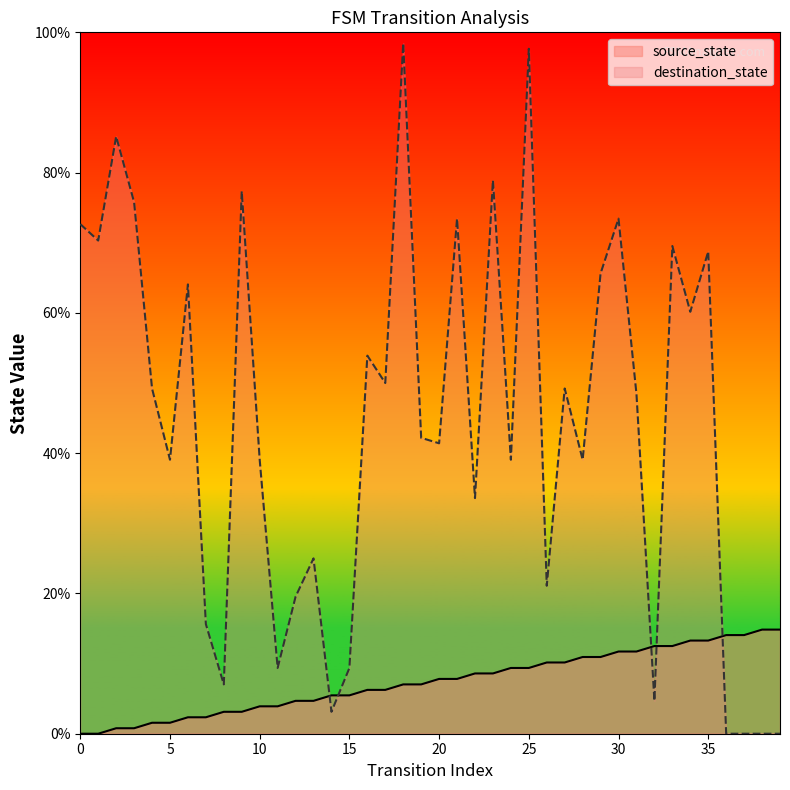

Reading left to right, extract all data points from this chart.

source_state: 0.0	0.0	0.8	0.8	1.6	1.6	2.3	2.3	3.1	3.1	3.9	3.9	4.7	4.7	5.5	5.5	6.2	6.2	7.0	7.0	7.8	7.8	8.6	8.6	9.4	9.4	10.2	10.2	10.9	10.9	11.7	11.7	12.5	12.5	13.3	13.3	14.1	14.1	14.8	14.8
destination_state: 72.7	70.3	85.2	75.8	49.2	39.1	64.1	15.6	7.0	77.3	39.1	9.4	19.5	25.0	3.1	9.4	53.9	50.0	98.4	42.2	41.4	73.4	33.6	78.9	39.1	97.7	21.1	49.2	39.1	65.6	73.4	48.4	4.7	69.5	60.2	68.8	0.0	0.0	0.0	0.0